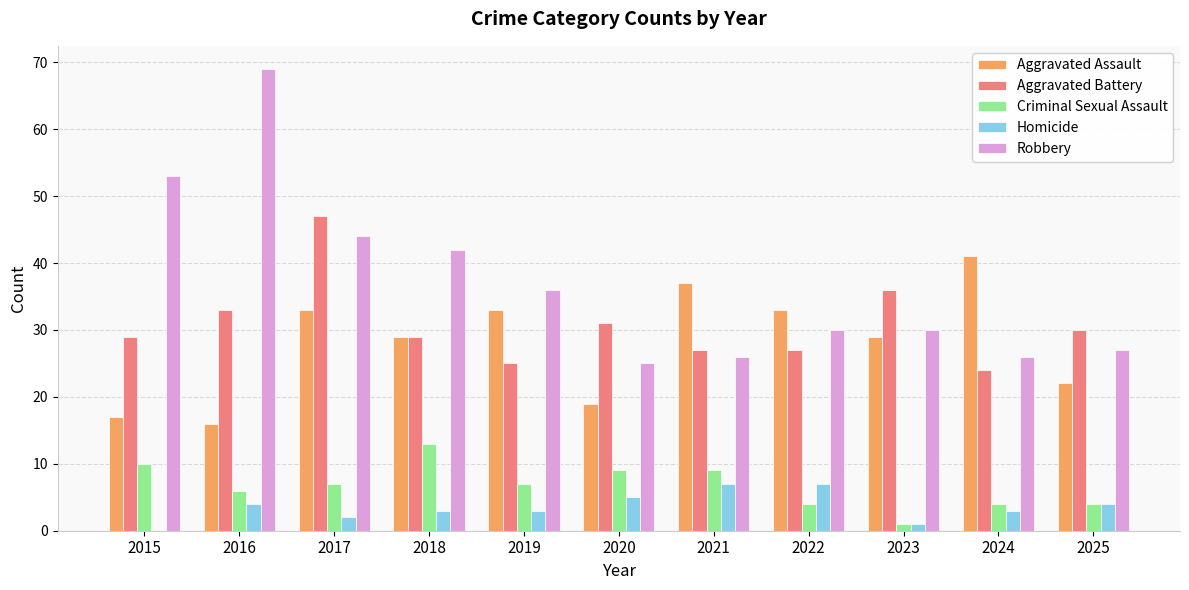

Reading left to right, transcribe all the data shown in this chart.

Aggravated Assault: 17	16	33	29	33	19	37	33	29	41	22
Aggravated Battery: 29	33	47	29	25	31	27	27	36	24	30
Criminal Sexual Assault: 10	6	7	13	7	9	9	4	1	4	4
Homicide: 0	4	2	3	3	5	7	7	1	3	4
Robbery: 53	69	44	42	36	25	26	30	30	26	27